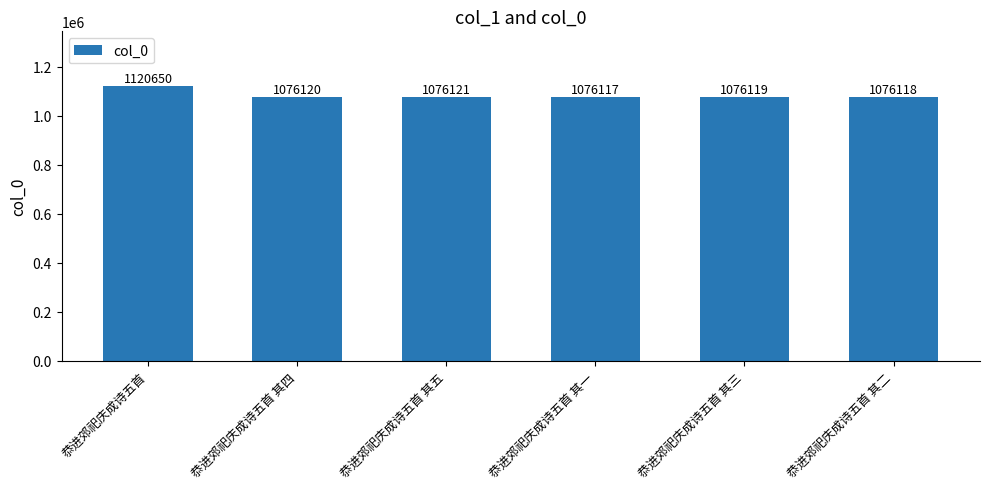

At which label does the data first exceed 1076120?

恭进郊祀庆成诗五首